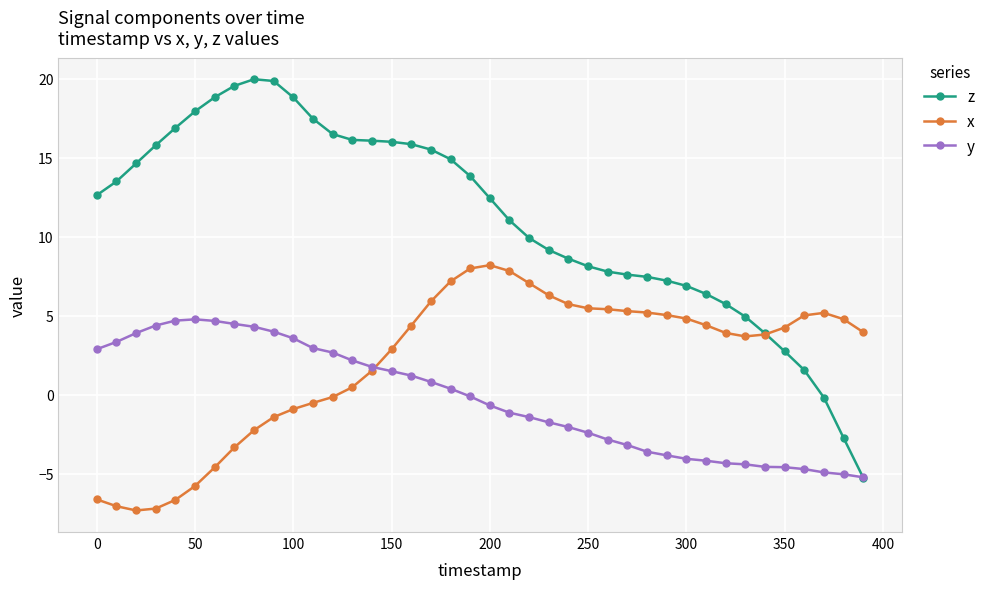

Rank the series by their average value, from lowest to highest.

y, x, z